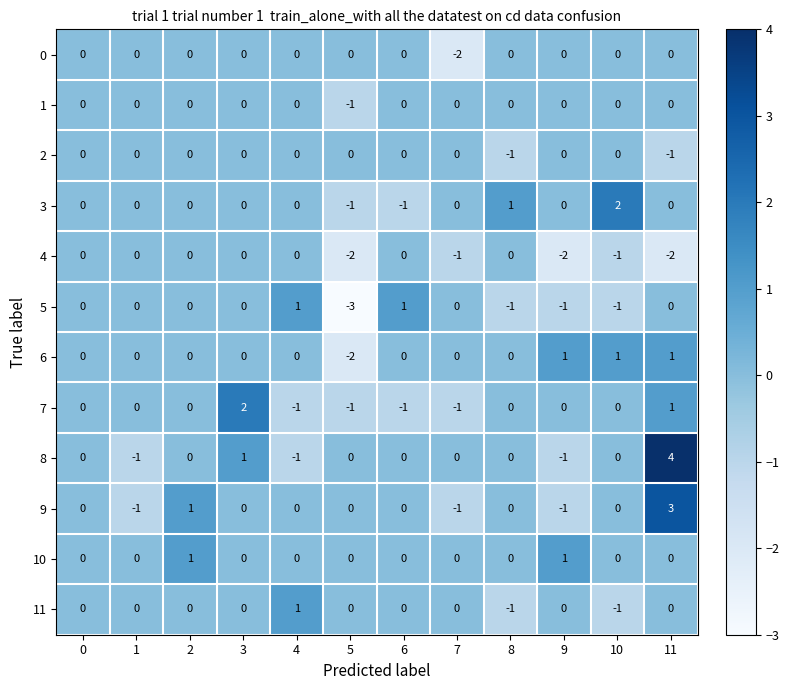

Which label corresponds to the largest value in the chart?

11